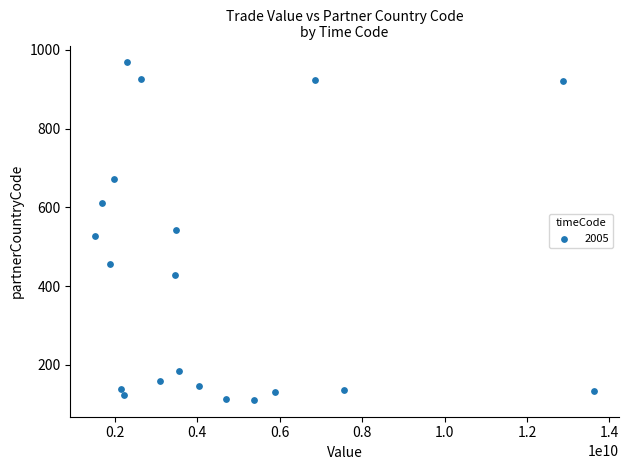

What is the range of Y values (max minus min)?

857